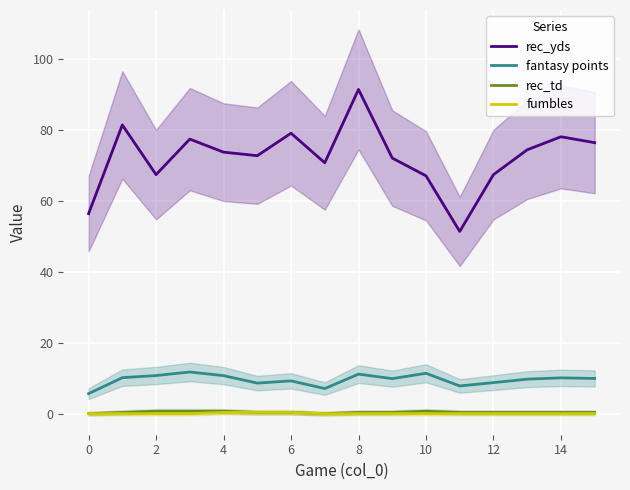

How many data points in rec_td are above 0?

14